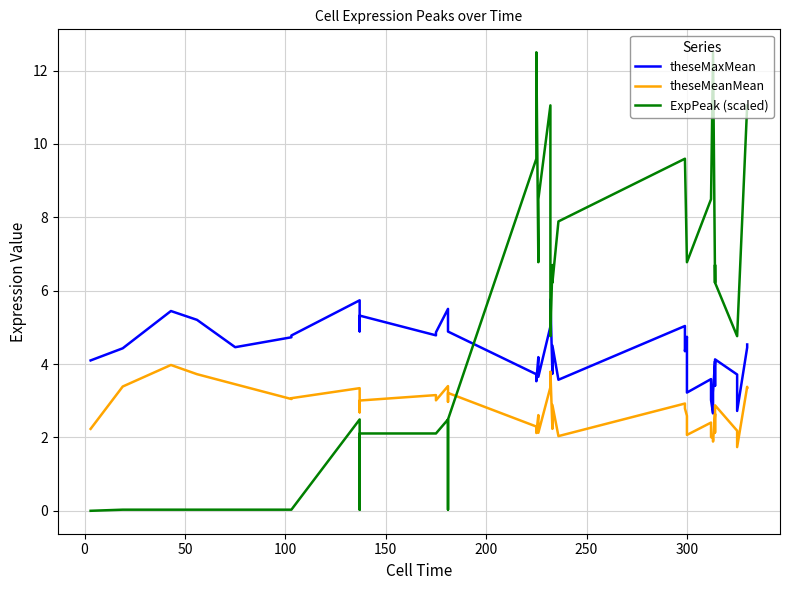

What is the average value of the theseMaxMean series?

4.3